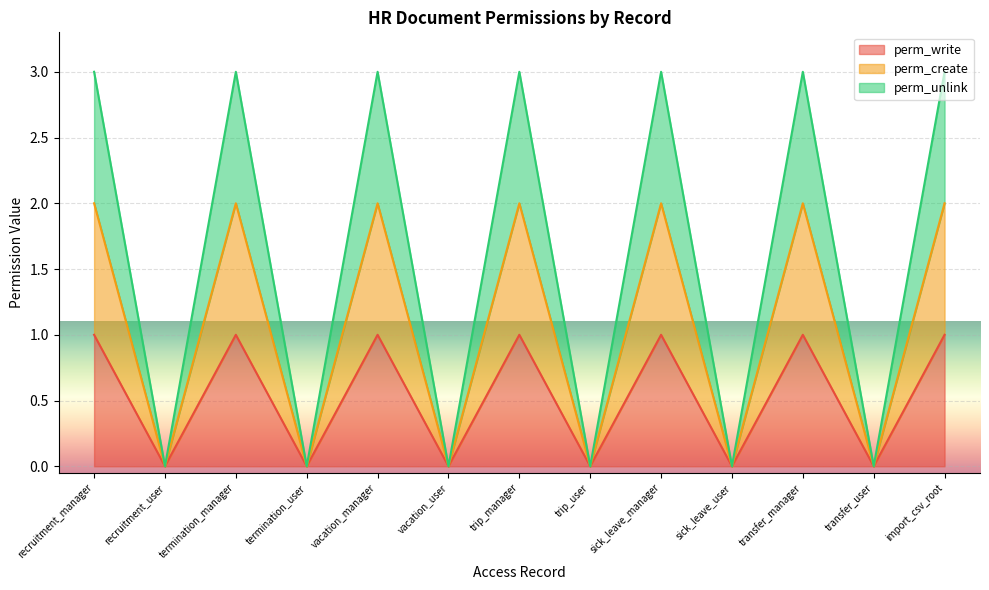

Which label corresponds to the largest value in the chart?

recruitment_manager